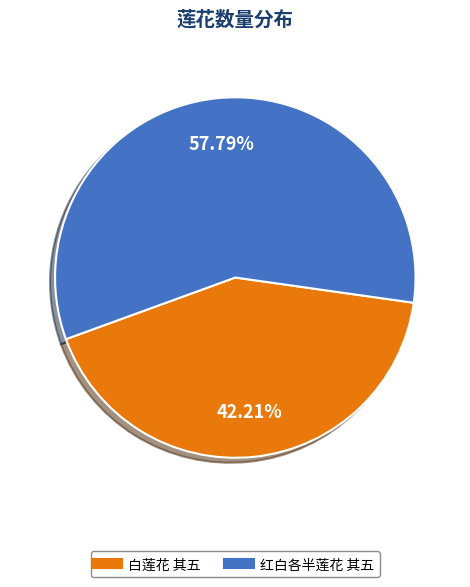

To the nearest percent, what is the difference between the largest and smallest slice percentages?

16%